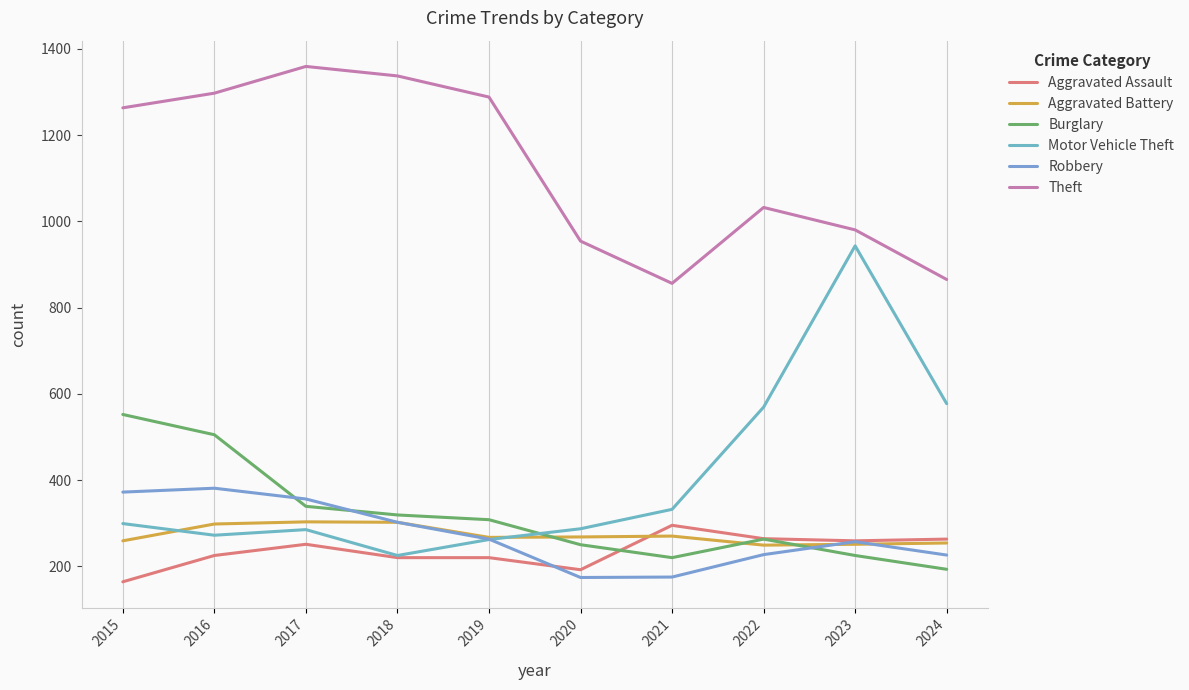

How many lines are shown in the chart?

6